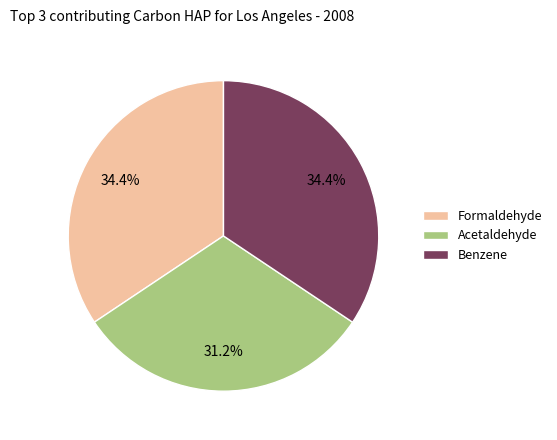

To the nearest percent, what is the difference between the largest and smallest slice percentages?

3%